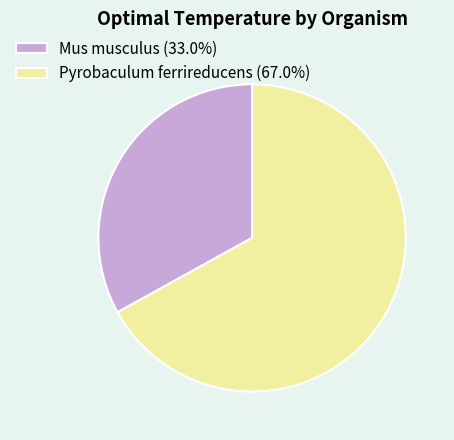

Do Pyrobaculum ferrireducens and Mus musculus together represent more than half of the pie?

Yes